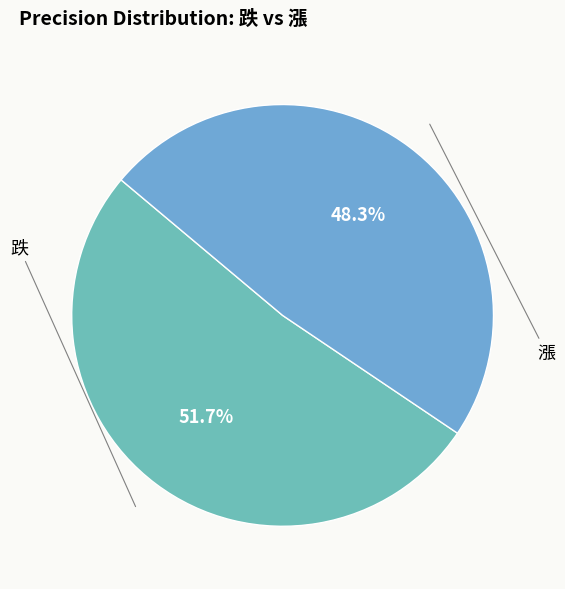

Rank the categories by value from lowest to highest.

漲, 跌